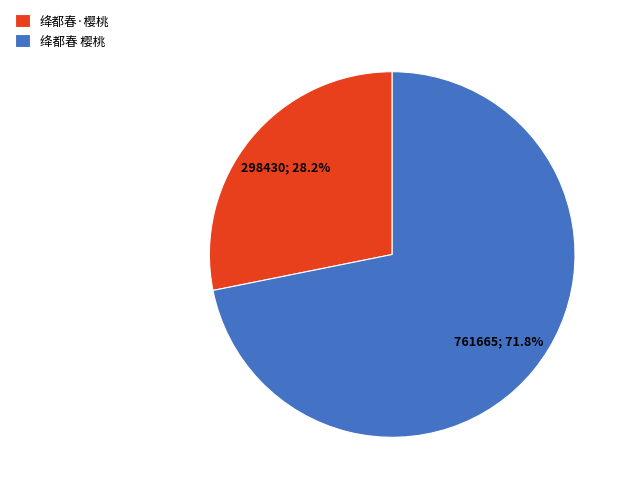

To the nearest percent, what percentage of the pie is 绛都春·樱桃?

28%